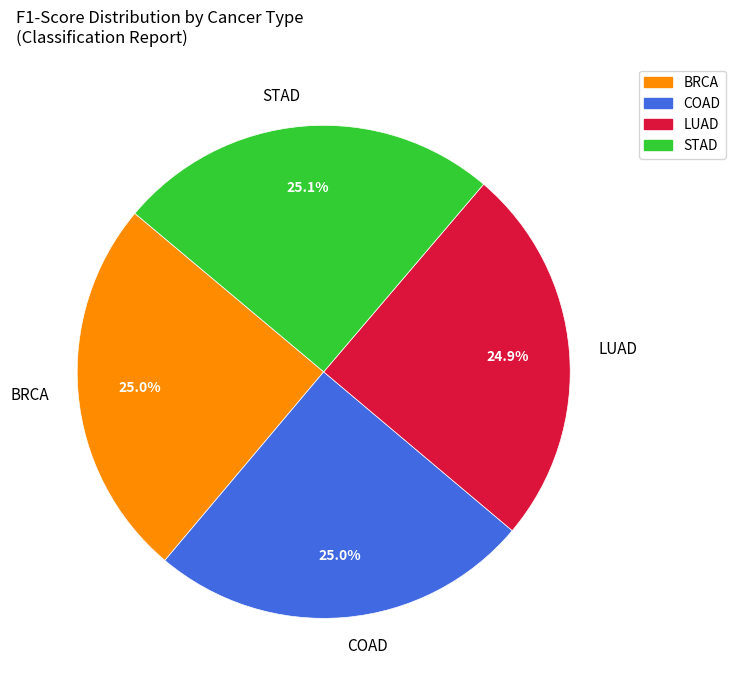

To the nearest percent, what is the average slice percentage?

25%